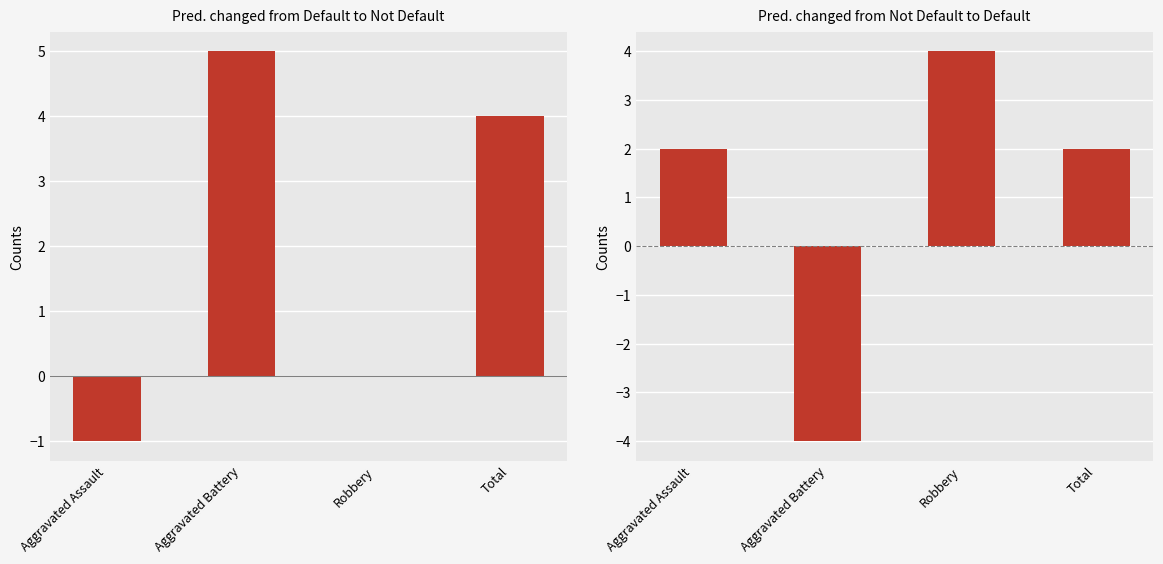

What is the difference between the Change 2015→2019 values at Total and Aggravated Battery?

1